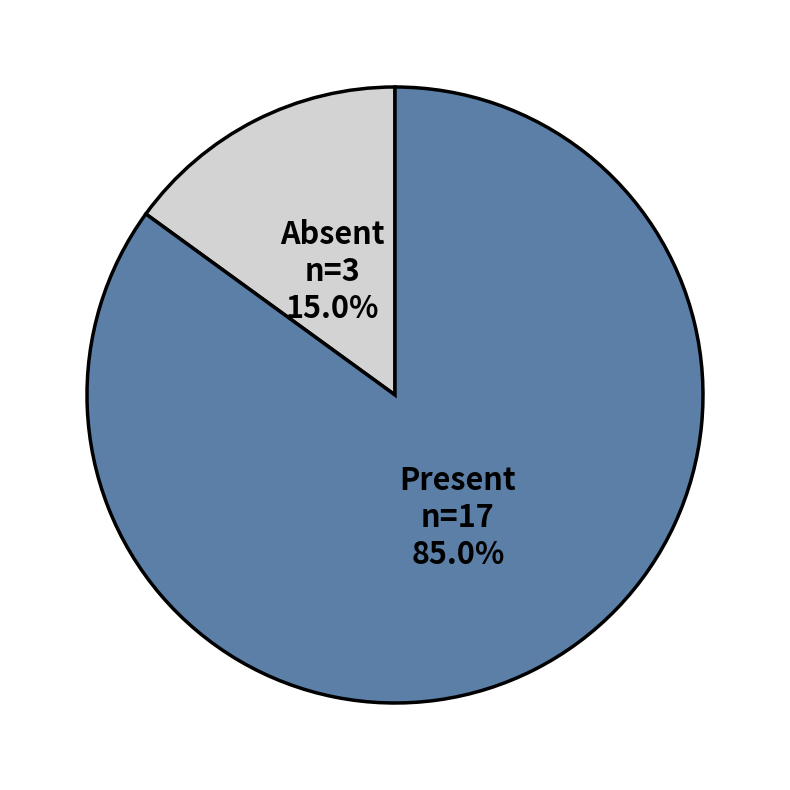

Is there any slice that represents more than half of the pie?

Yes